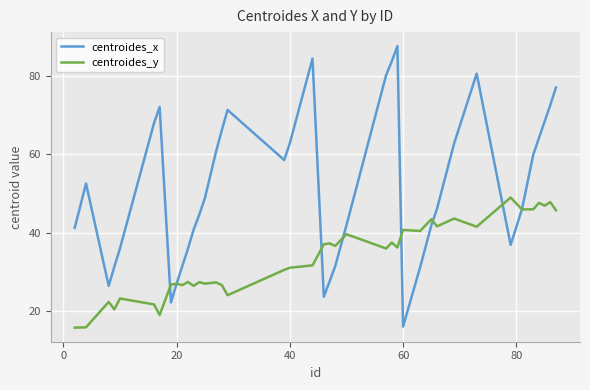

What is the smallest value displayed?

15.8